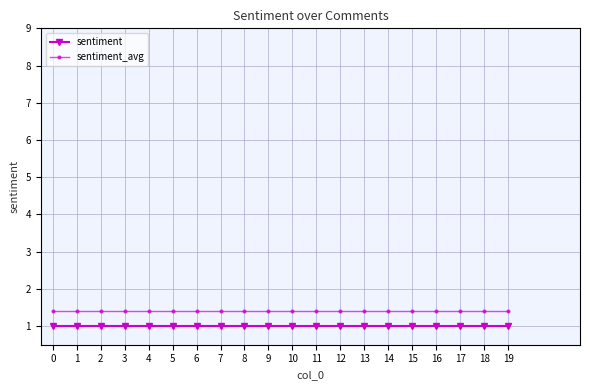

Rank the series at 8 from highest to lowest value.

sentiment_avg, sentiment